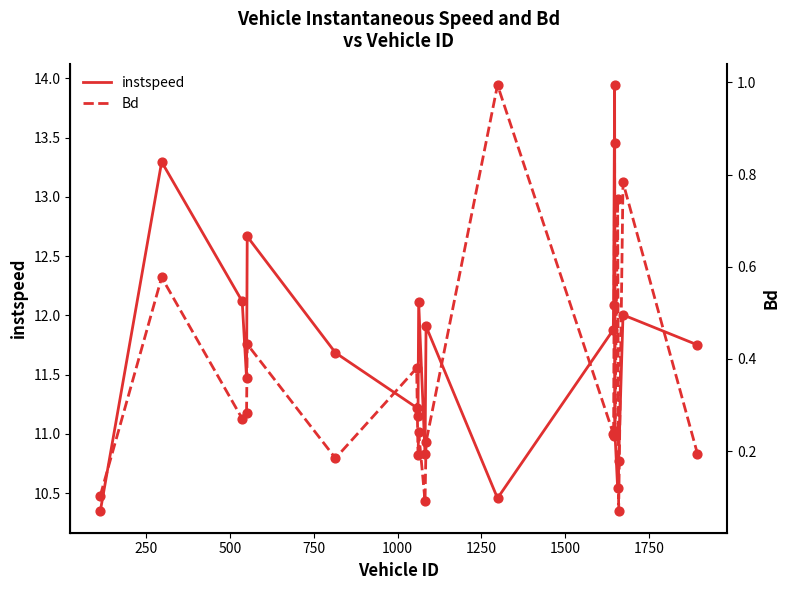

Which series contains the highest Y value?

instspeed